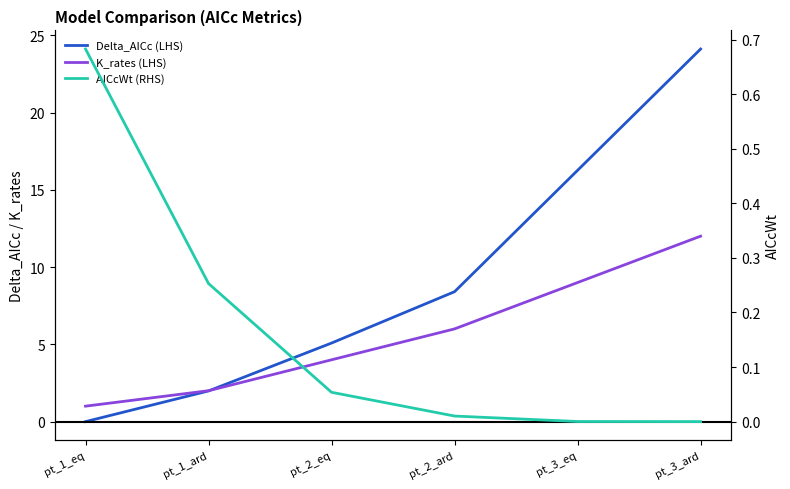

Which label corresponds to the largest value in the chart?

pt_3_ard